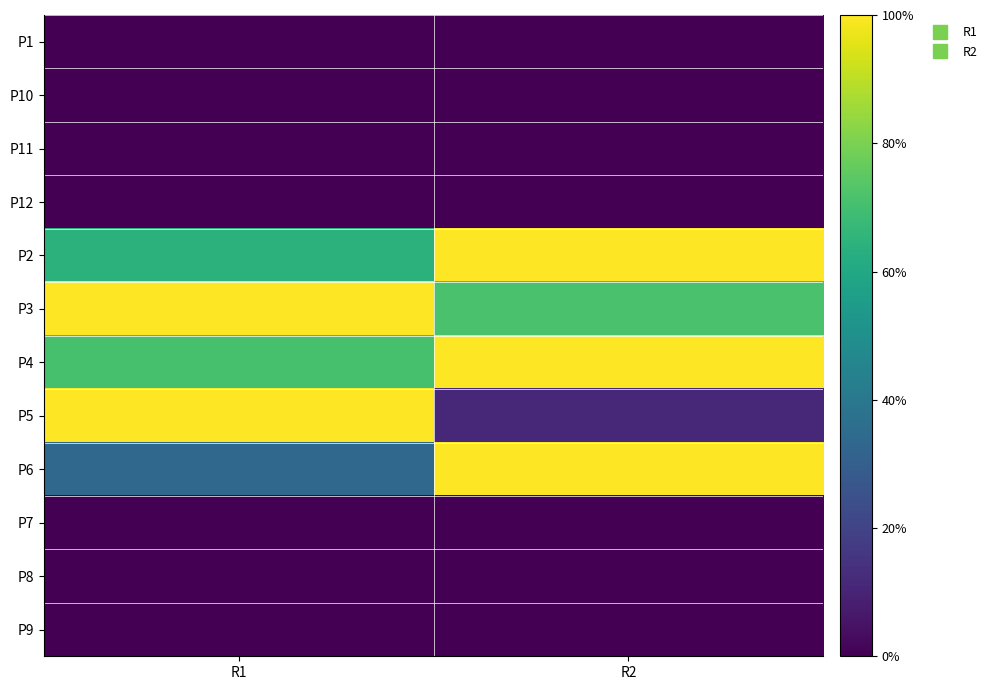

How many data points does each series have?

2